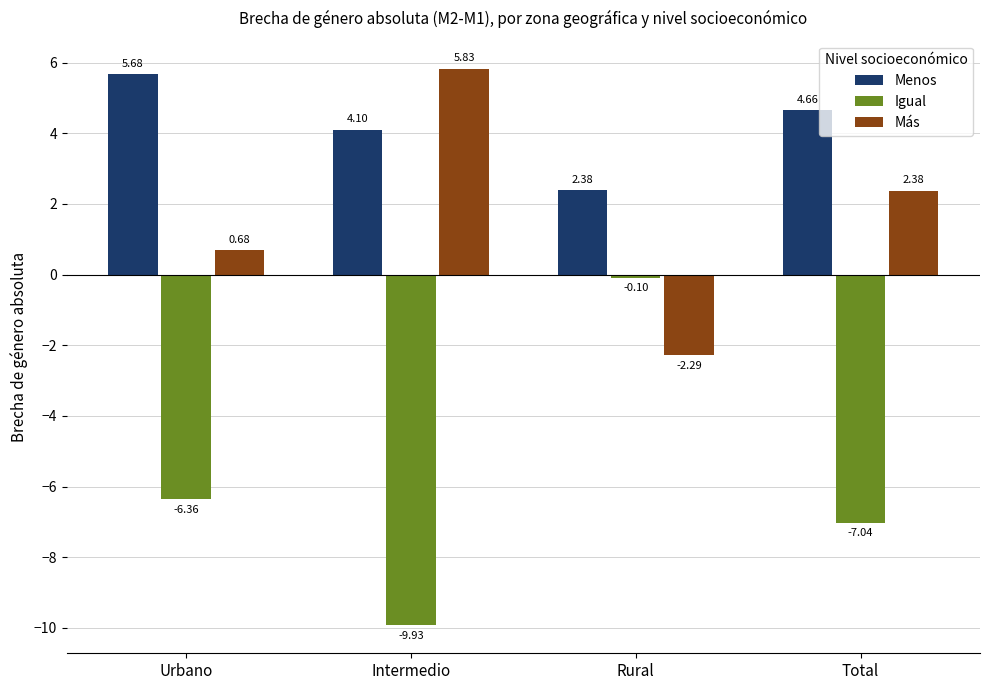

What are all the series names shown in the legend?

Menos, Igual, Más